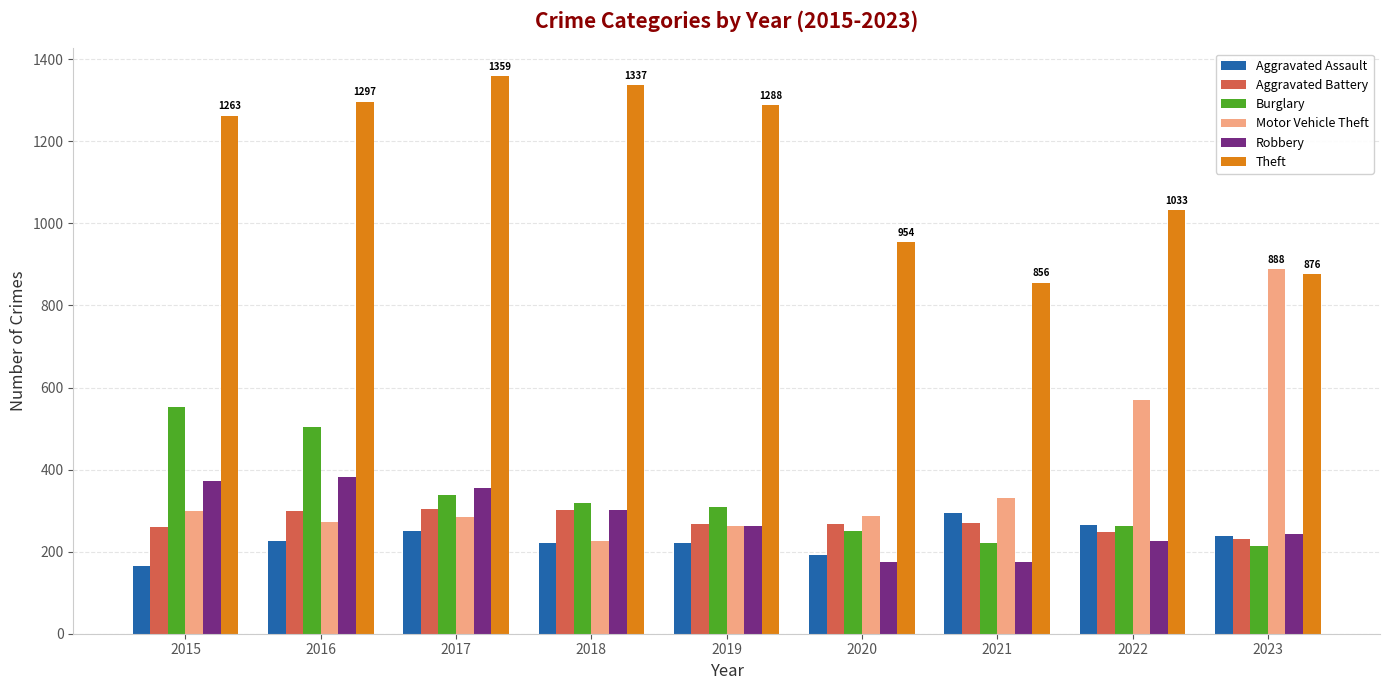

At which category is the sum across all series the highest?

2016